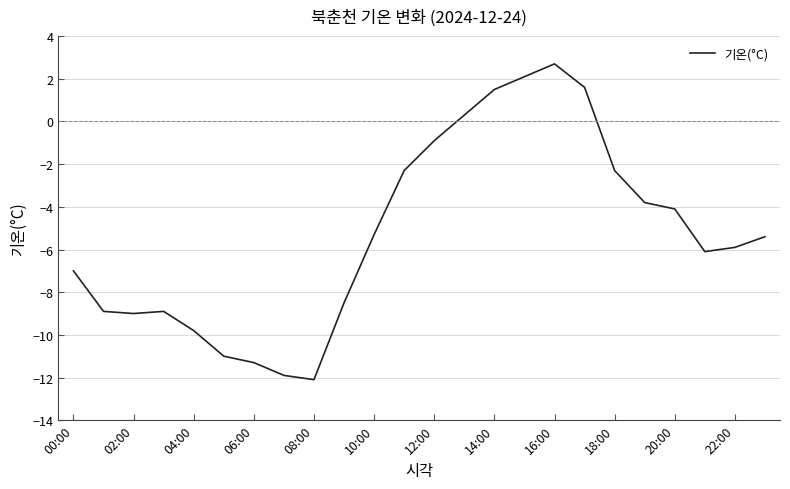

What is the minimum value shown in the chart?

-12.1